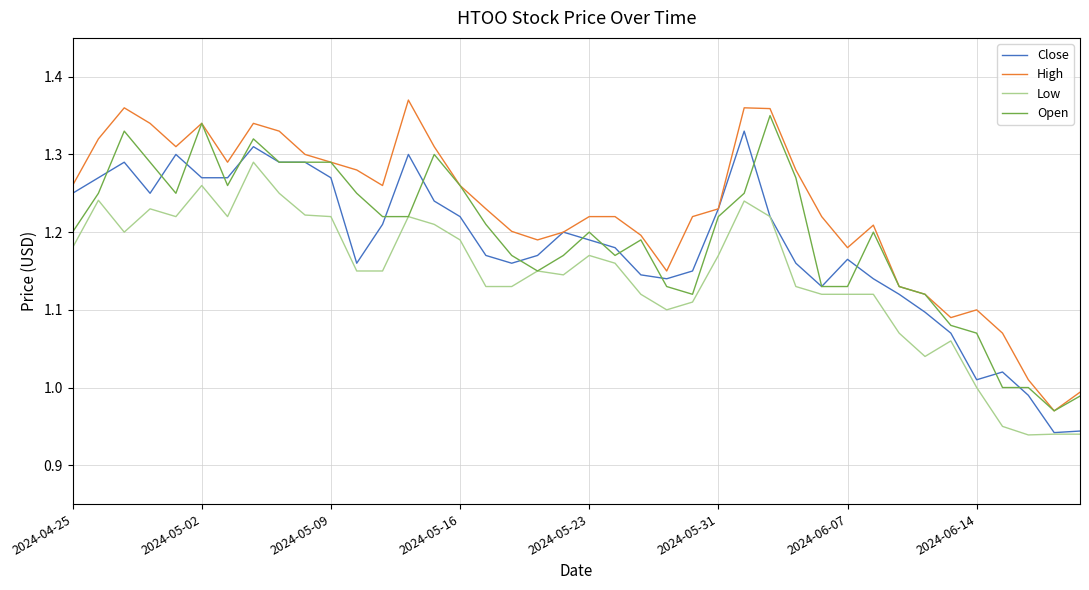

Which series has the largest total across all categories?

High